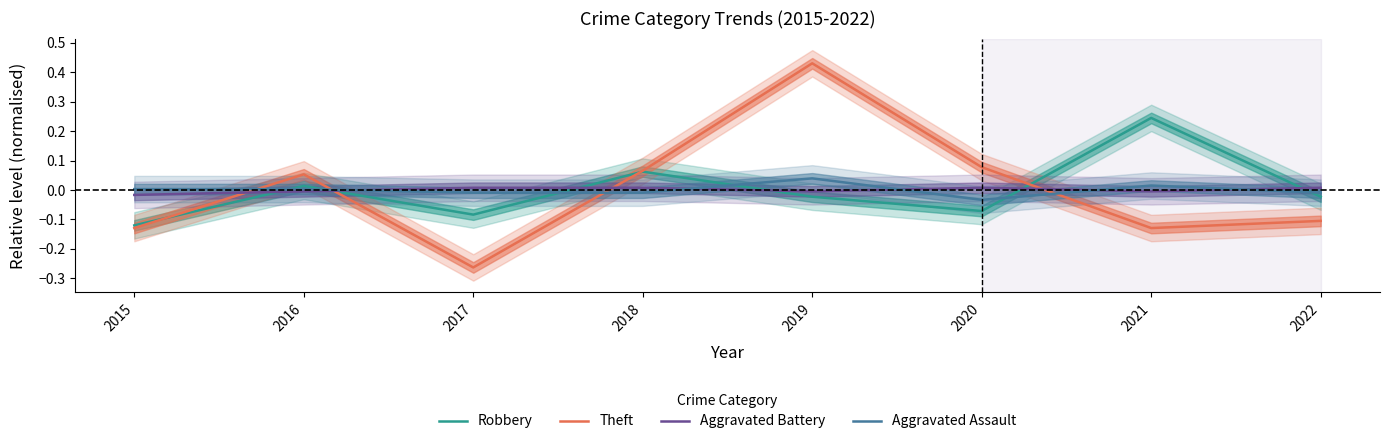

Reading left to right, transcribe all the data shown in this chart.

Robbery: 2015=-0.1	2016=0.0	2017=-0.1	2018=0.1	2019=-0.0	2020=-0.1	2021=0.2	2022=-0.0
Theft: 2015=-0.1	2016=0.1	2017=-0.3	2018=0.1	2019=0.4	2020=0.1	2021=-0.1	2022=-0.1
Aggravated Battery: 2015=-0.0	2016=-0.0	2017=0.0	2018=0.0	2019=-0.0	2020=0.0	2021=-0.0	2022=0.0
Aggravated Assault: 2015=0.0	2016=0.0	2017=-0.0	2018=-0.0	2019=0.0	2020=-0.0	2021=0.0	2022=-0.0